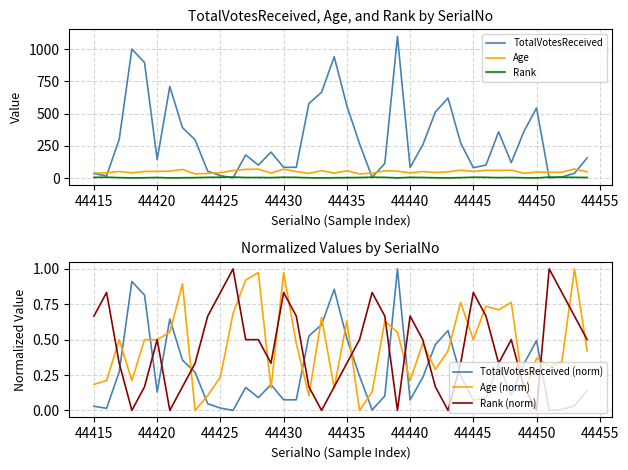

True or false: Rank (norm) has more than 2 interior local peaks.

True